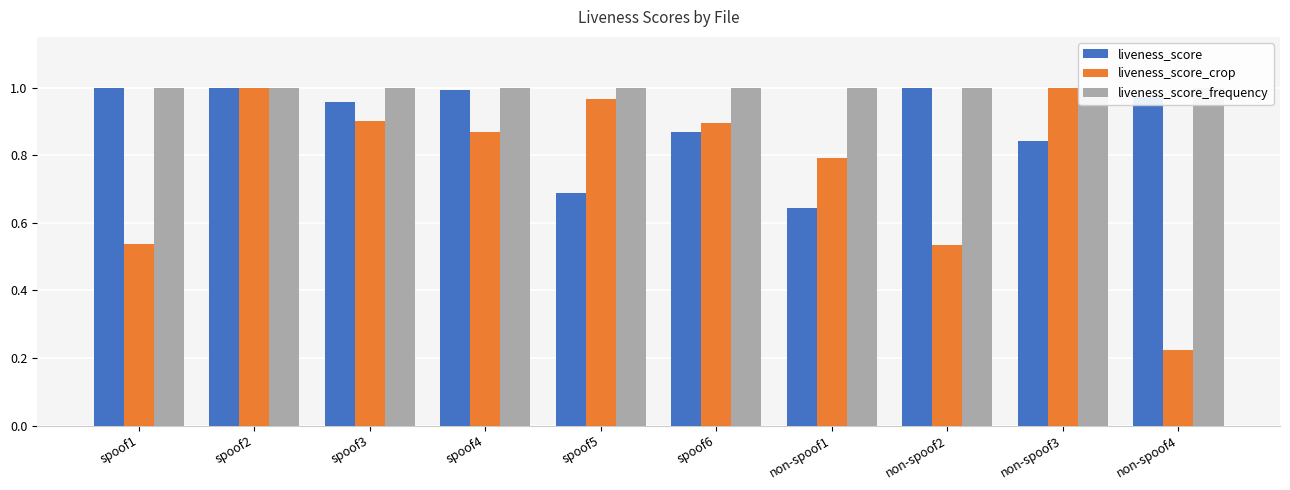

What is the total value across all series at spoof1?

2.5